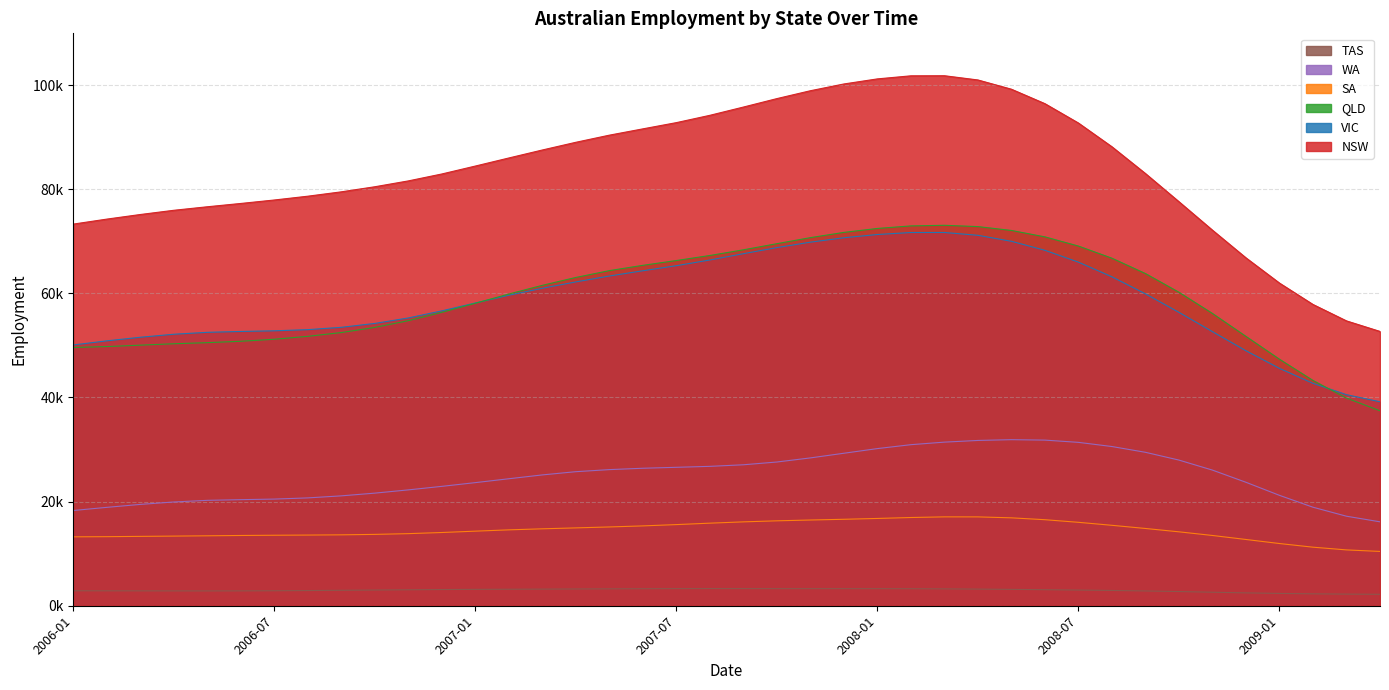

Which series has the widest spread of values?

NSW